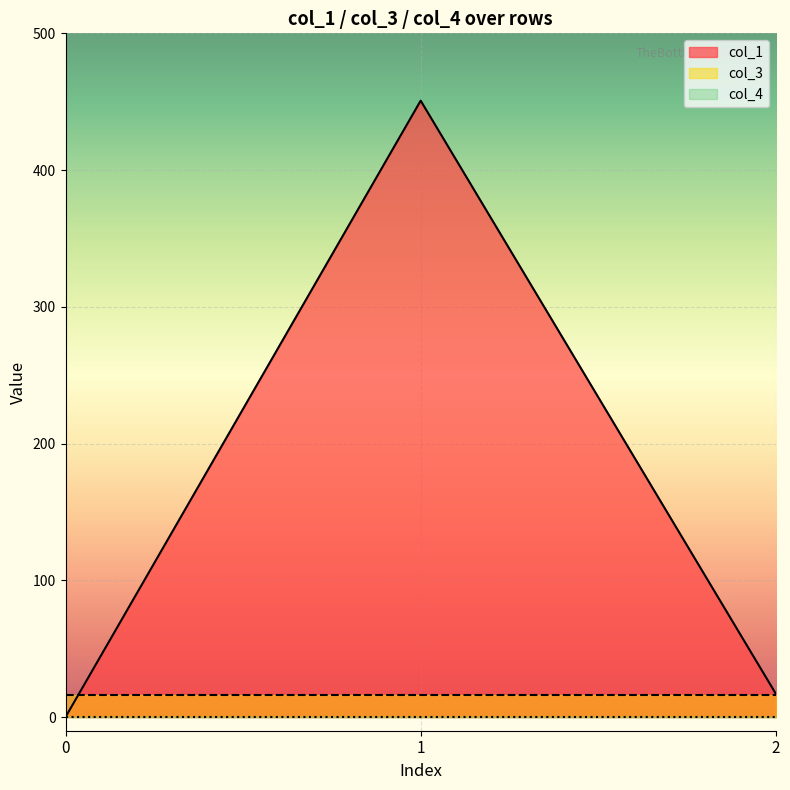

Reading left to right, extract all data points from this chart.

col_1: 0=0.0	1=450.8	2=17.0
col_3: 0=16.0	1=16.0	2=16.0
col_4: 0=0.0	1=0.0	2=0.0